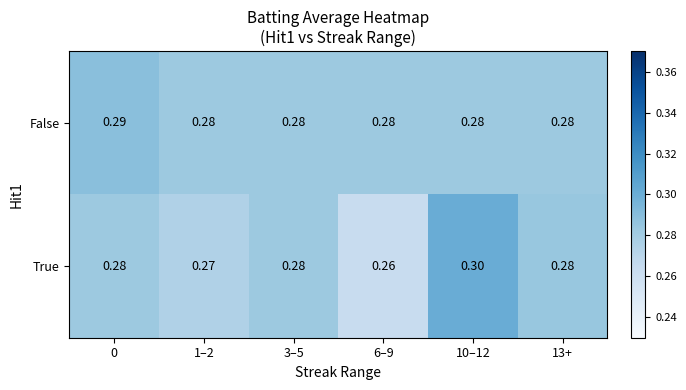

Which series changed the most between 1–2 and 13+?

True